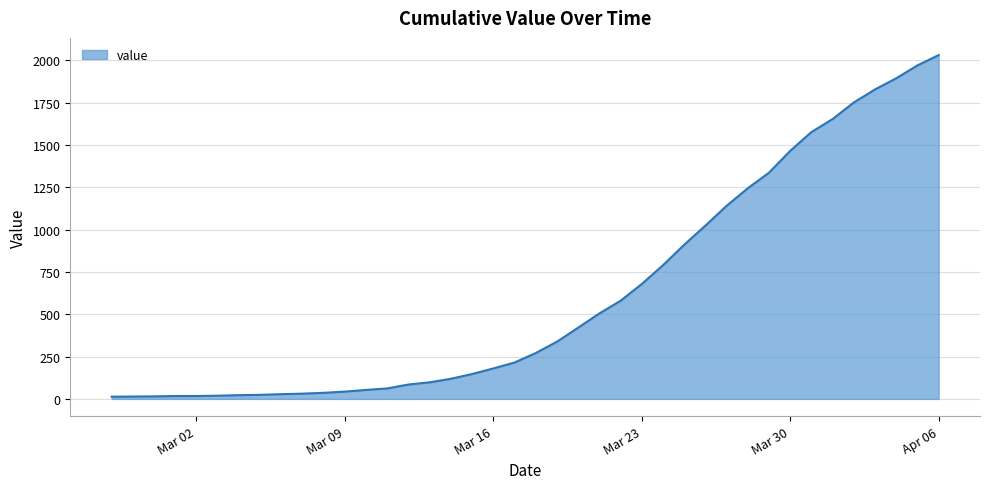

What is the difference between the maximum and minimum values?

2019